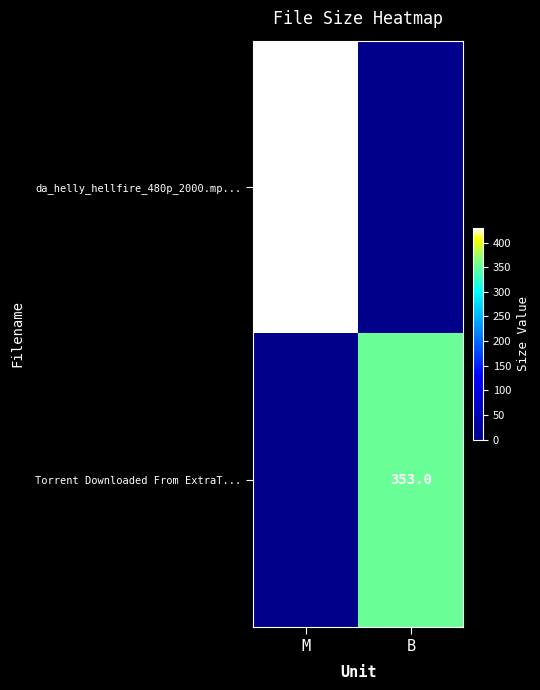

The value of Torrent Downloaded From ExtraT... at B is 568.0. True or false?

False